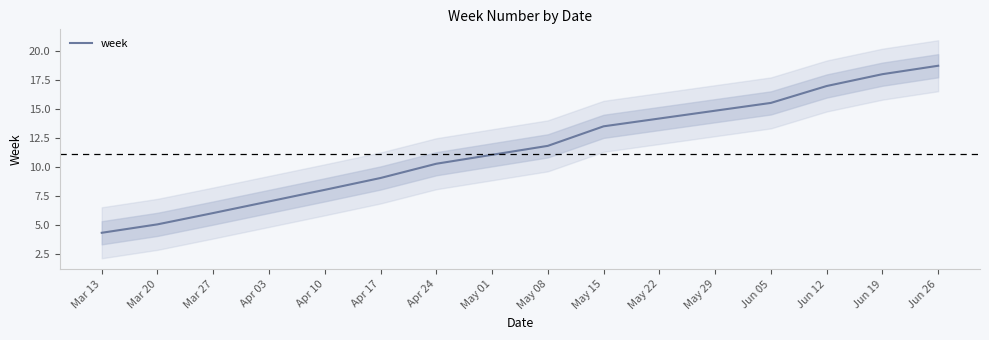

At which label does week reach its minimum?

Mar 13